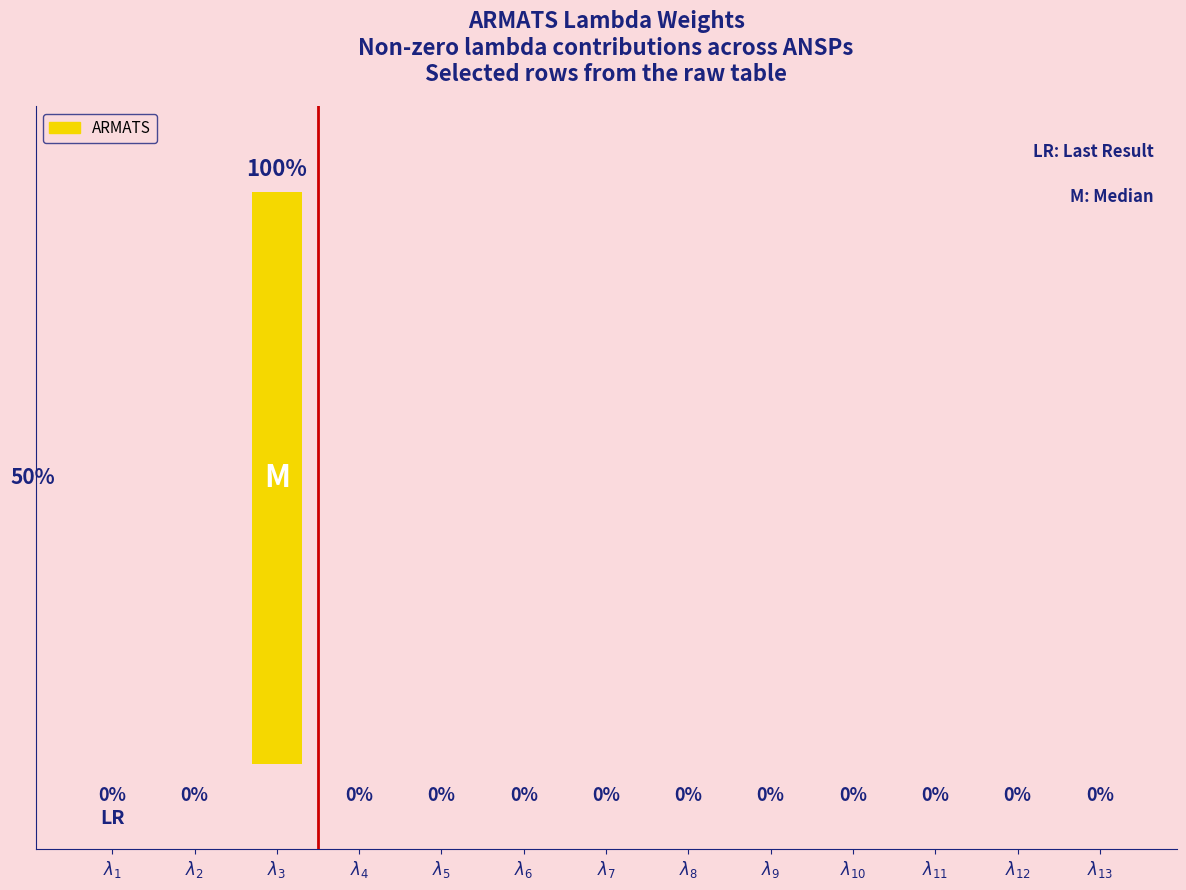

List the labels in order of value, smallest first.

$\lambda_{1}$, $\lambda_{2}$, $\lambda_{4}$, $\lambda_{5}$, $\lambda_{6}$, $\lambda_{7}$, $\lambda_{8}$, $\lambda_{9}$, $\lambda_{10}$, $\lambda_{11}$, $\lambda_{12}$, $\lambda_{13}$, $\lambda_{3}$